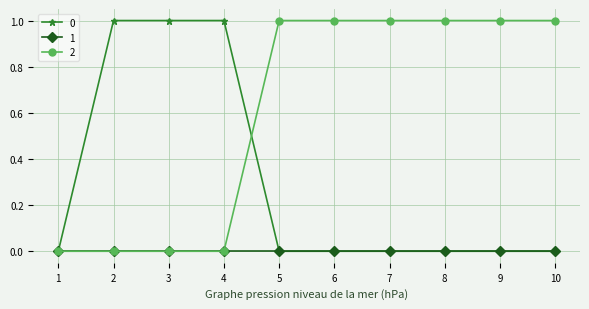

List the series in order of their overall mean, lowest first.

1, 0, 2